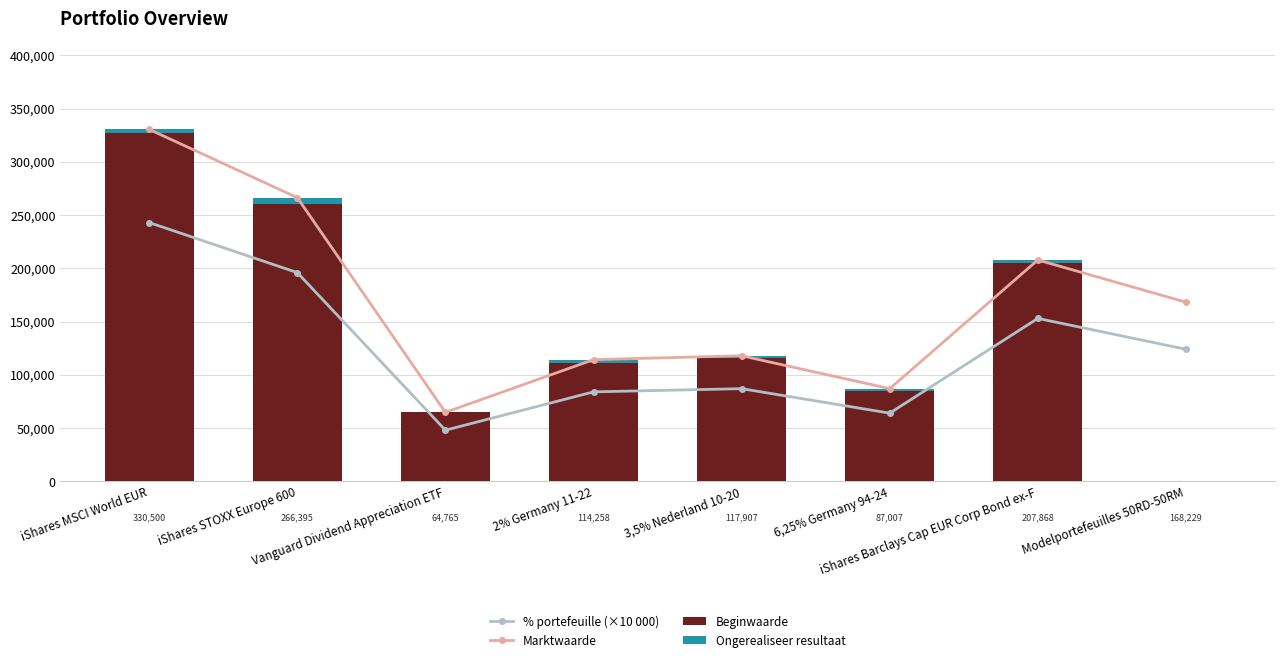

Which series has the largest total across all categories?

Marktwaarde